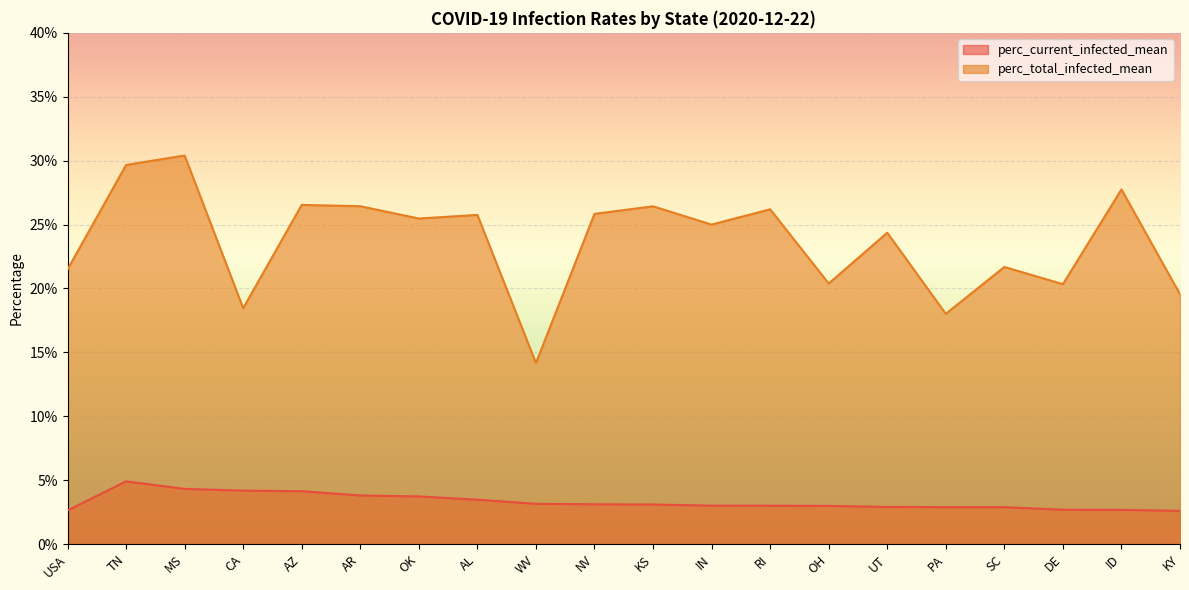

What is the difference between the highest and lowest values at AZ?

0.2